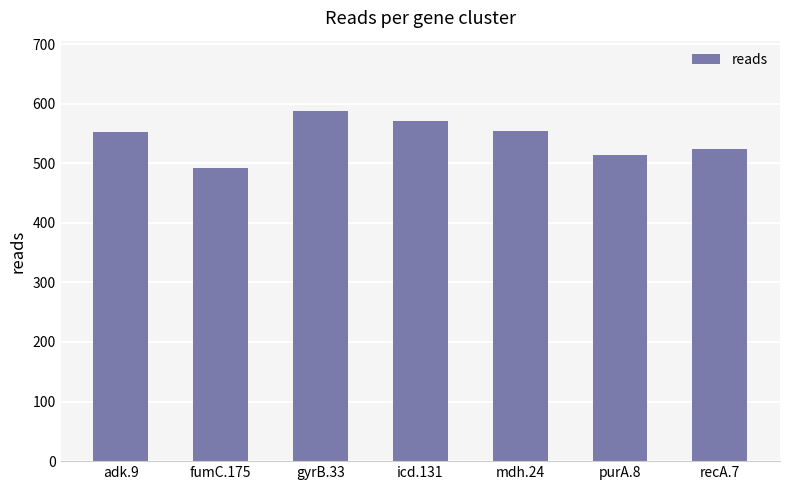

What is the minimum value shown in the chart?

492